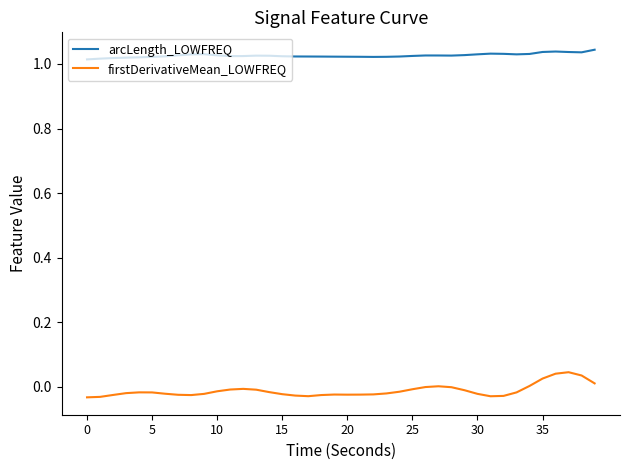

True or false: firstDerivativeMean_LOWFREQ and arcLength_LOWFREQ intersect in this chart.

False